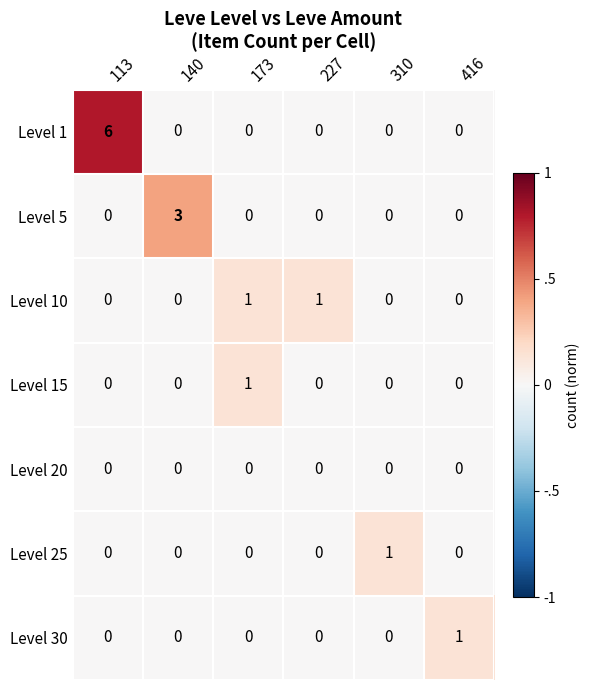

True or false: Level 25 has a value of -1 at 113.

False